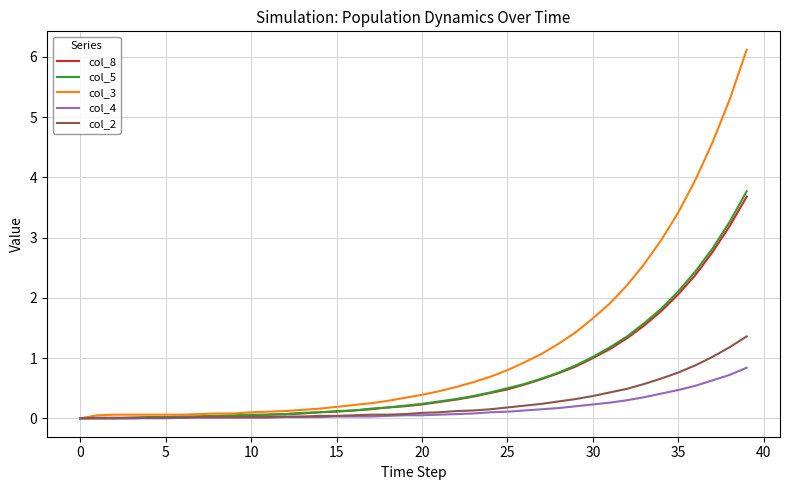

What is the greatest value displayed?

6.1